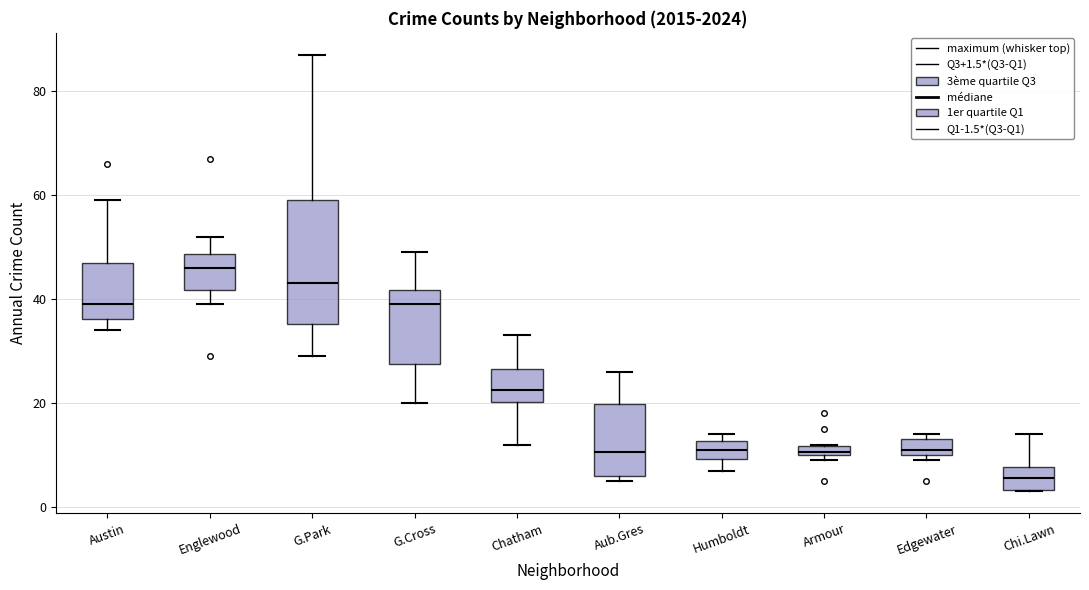

Which box's median line is the highest?

Englewood